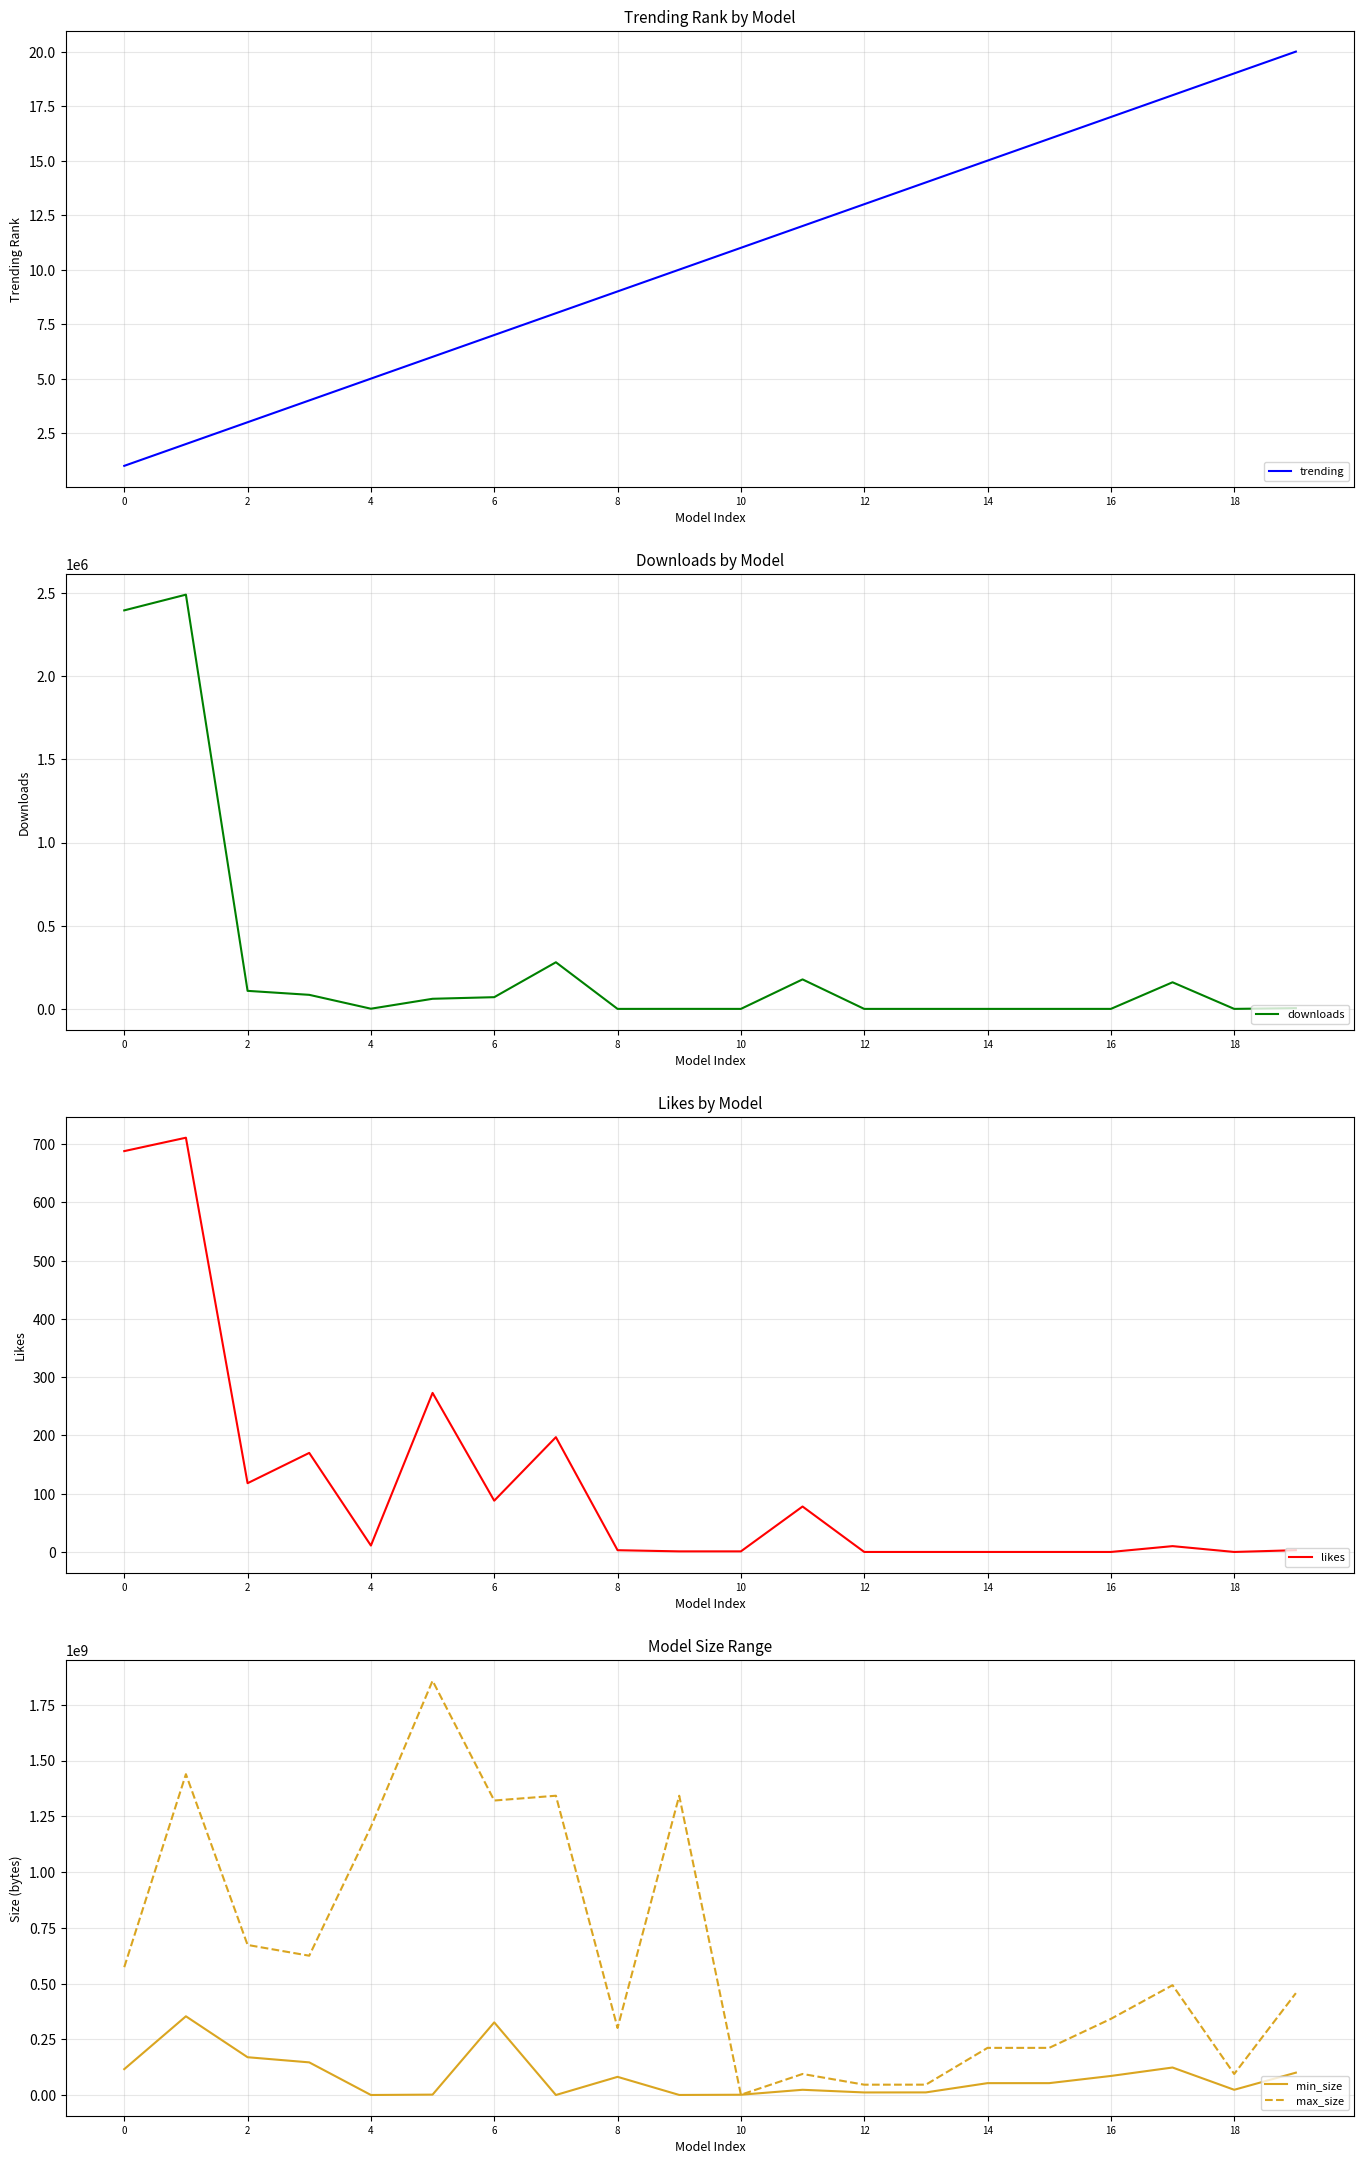

True or false: max_size has a value of 997524048 at 0.

False